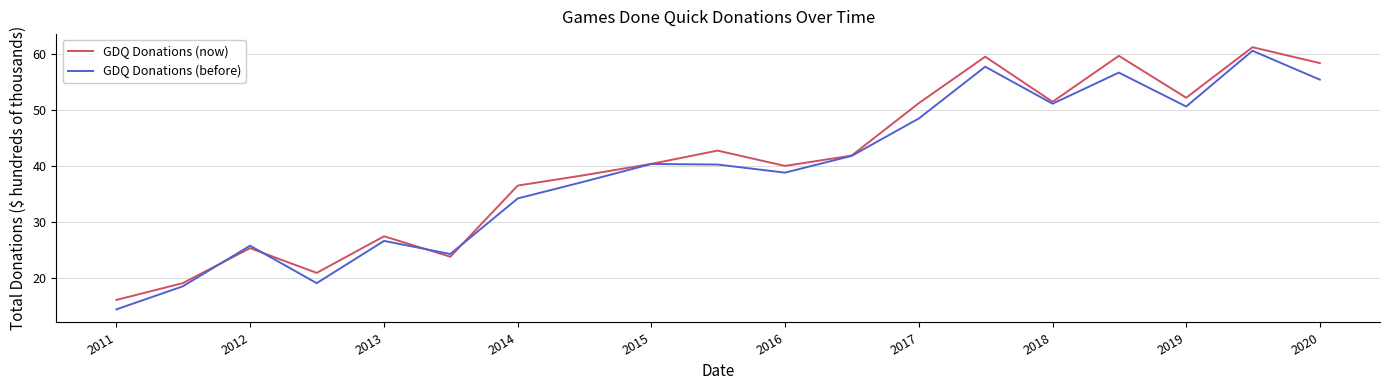

Rank the series by their maximum value, from highest to lowest.

GDQ Donations (now), GDQ Donations (before)